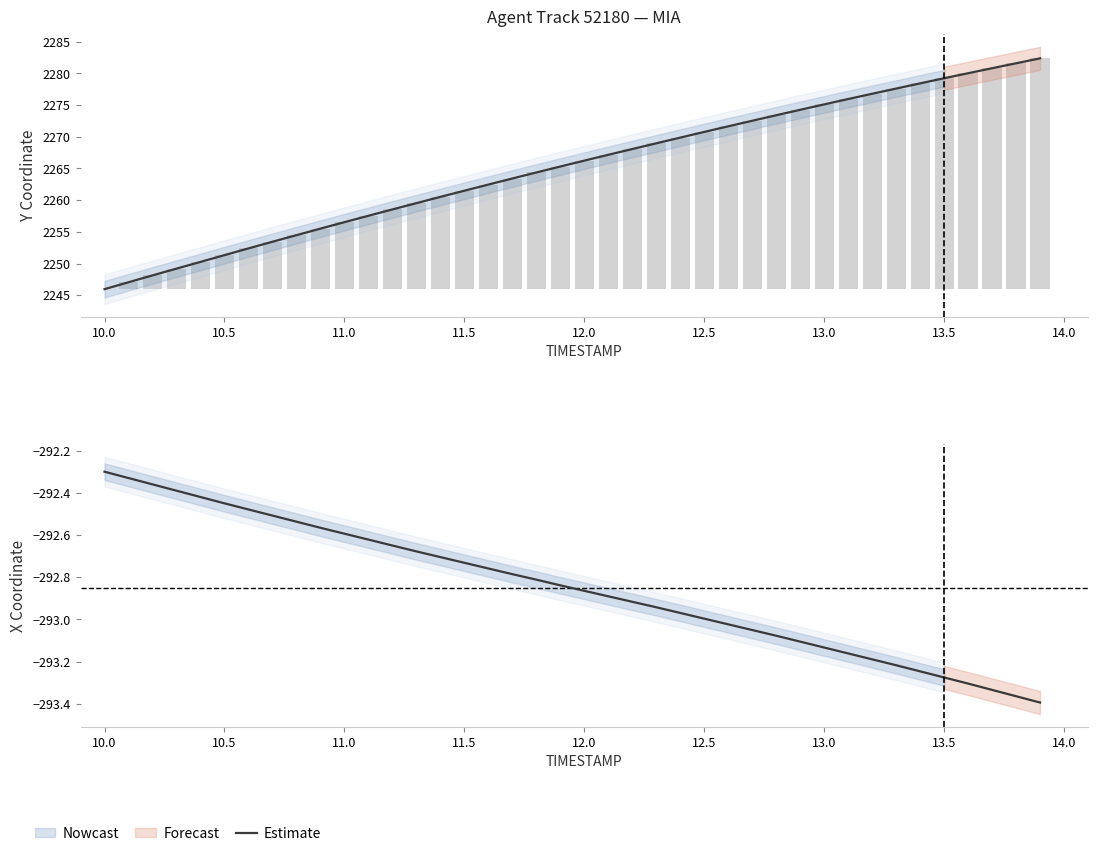

What is the minimum value shown in the chart?

-293.4